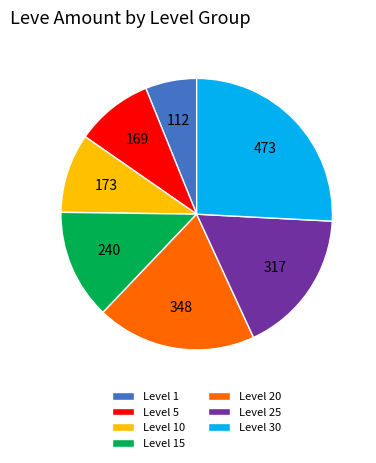

Combined, do Level 15 and Level 1 account for over 50%?

No